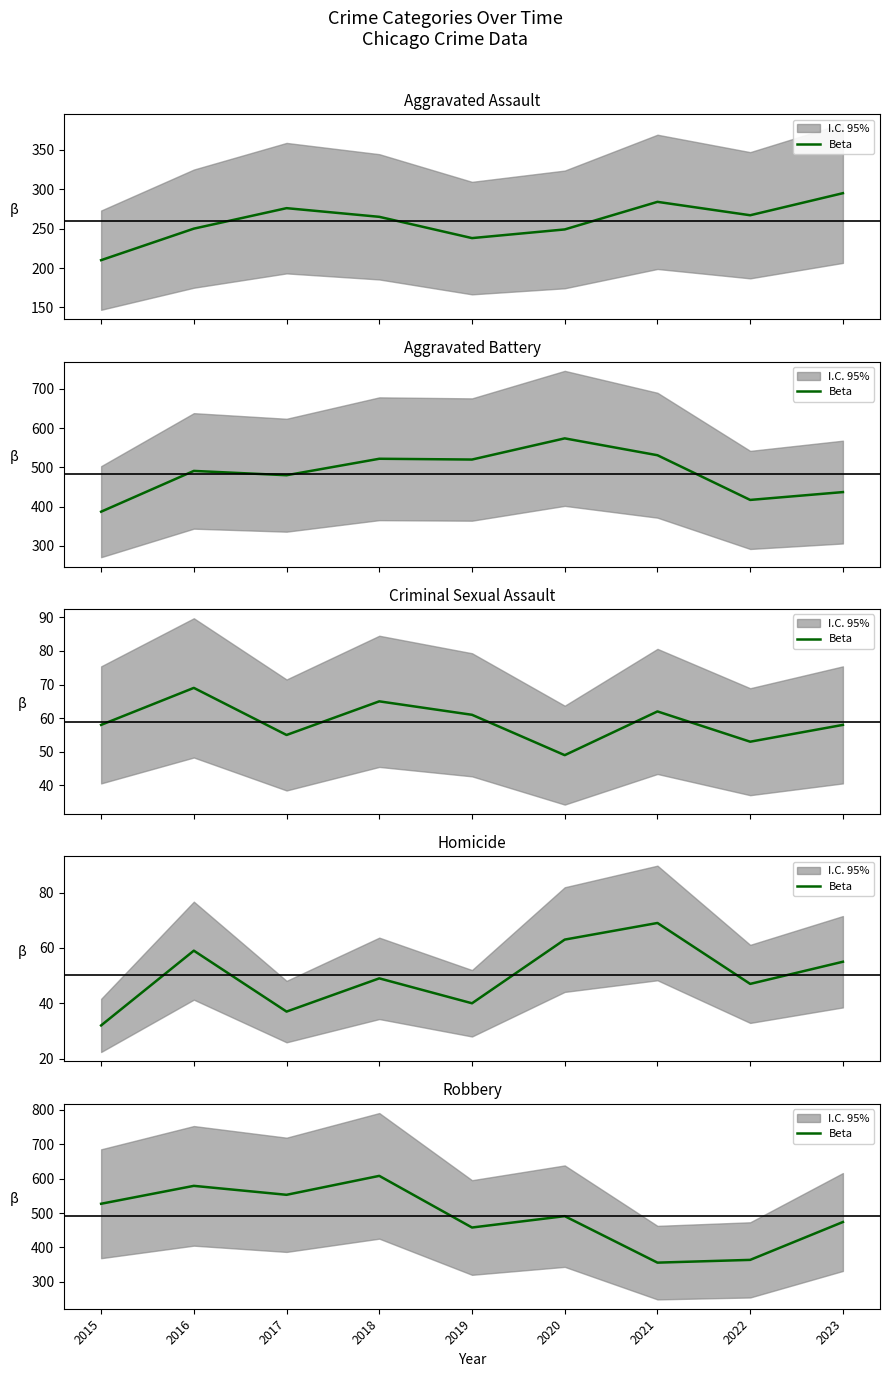

At which category does the data reach its first local valley?

2017